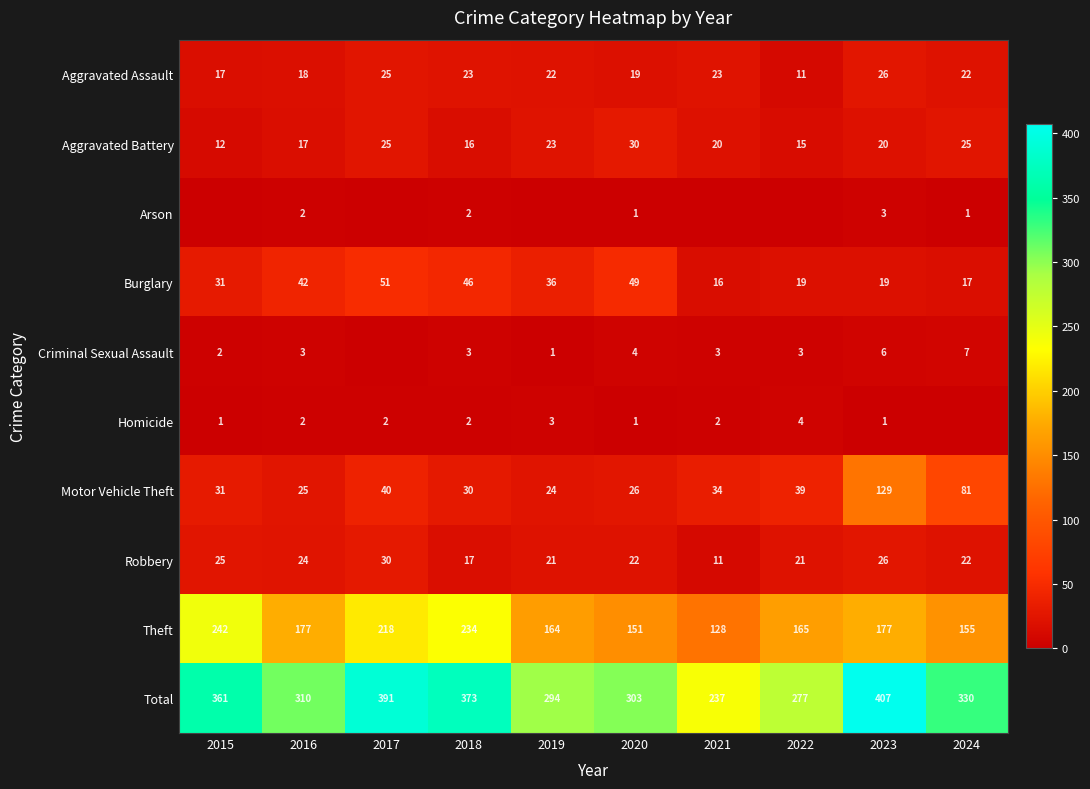

What is the maximum value shown in the chart?

407